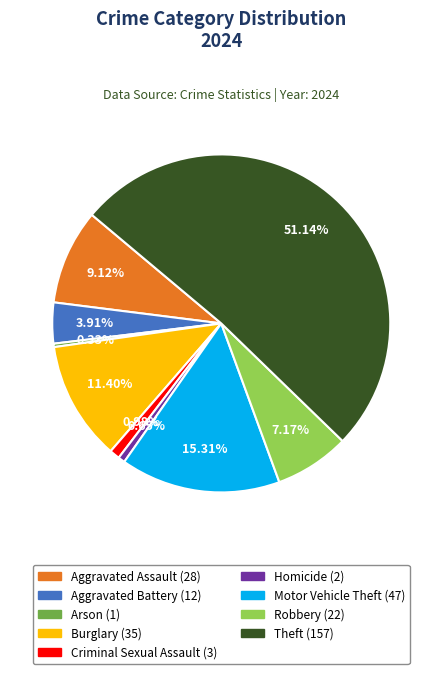

True or false: Homicide accounts for 1% of the total.

True